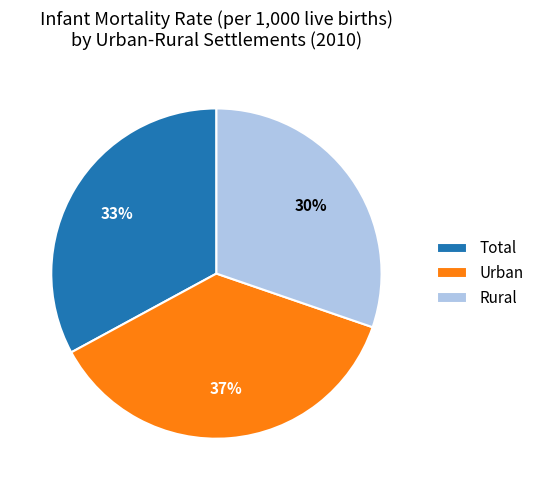

Rank the categories by value from lowest to highest.

Rural, Total, Urban